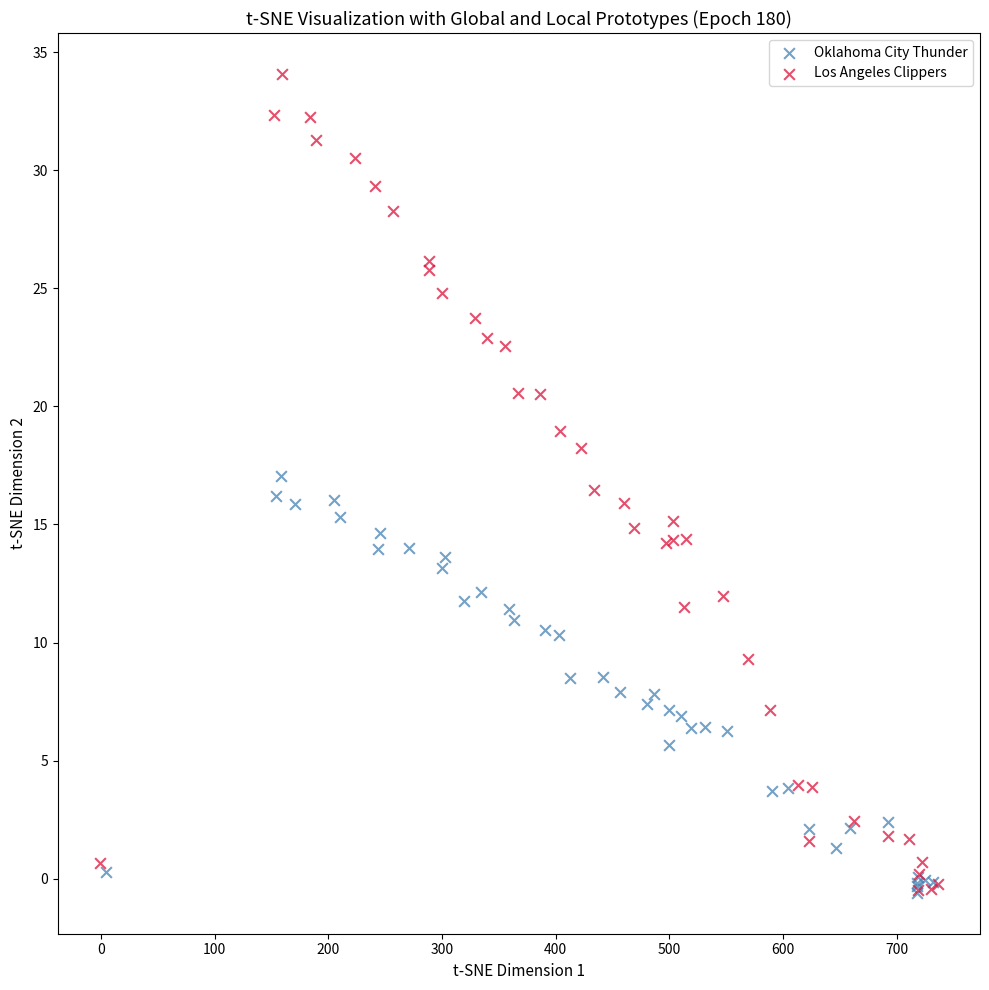

What are all the series names shown in the legend?

Oklahoma City Thunder, Los Angeles Clippers